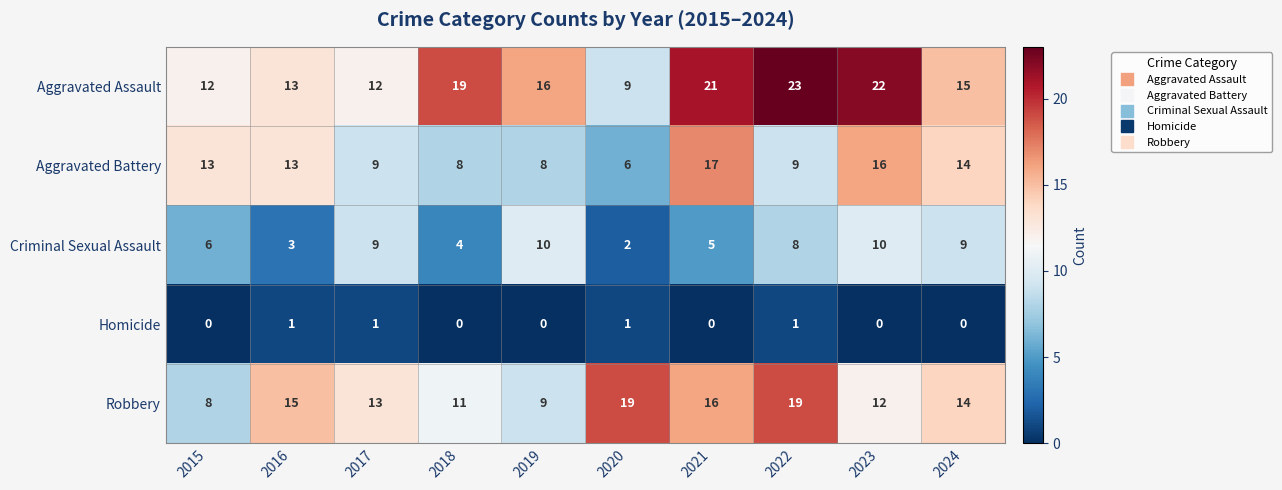

What value does the Aggravated Assault series have at 2024, to the nearest 10?

20